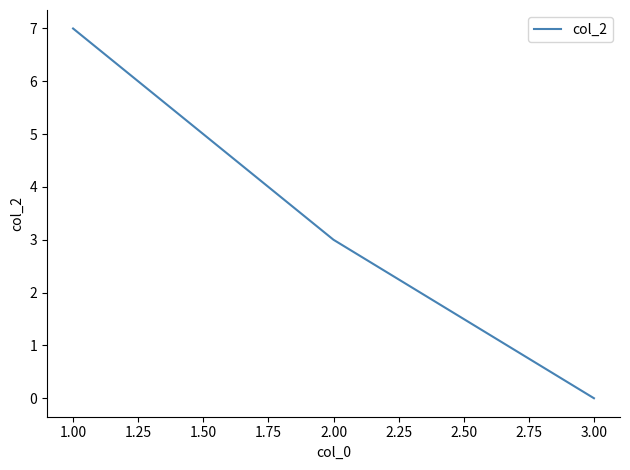

List the labels in order of value, largest first.

1.00, 2.00, 3.00